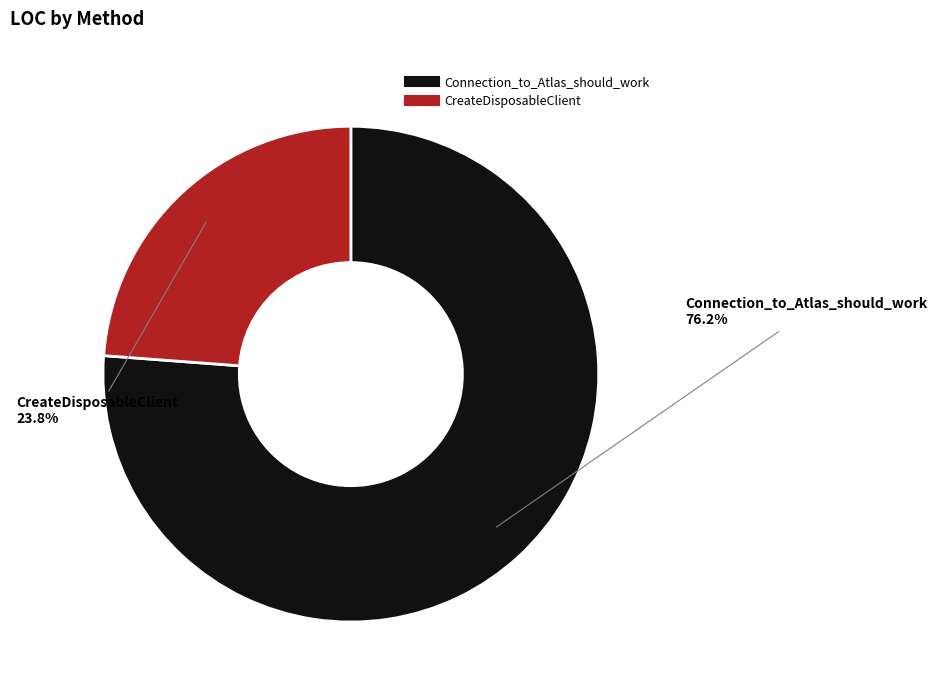

To the nearest percent, what percentage of the pie is CreateDisposableClient?

24%